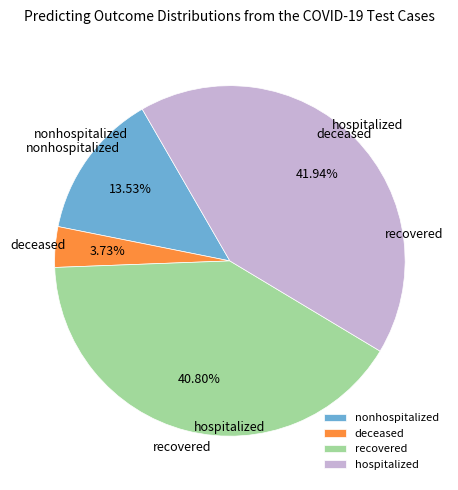

Rank the categories by value from lowest to highest.

deceased, nonhospitalized, recovered, hospitalized